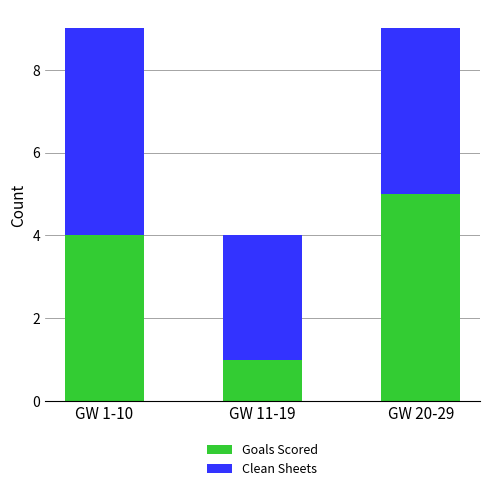

Which category has the lowest value in the Goals Scored series?

GW 11-19